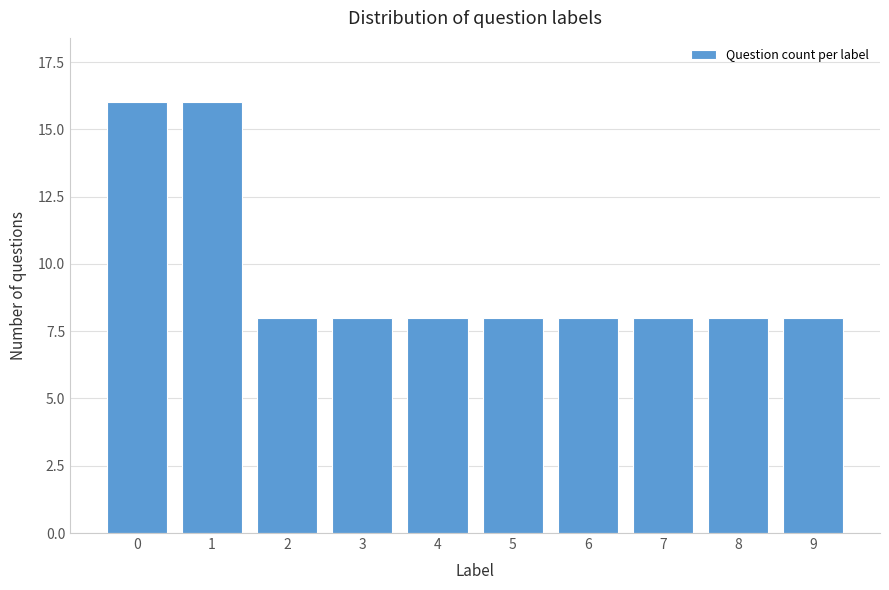

Reading left to right, what are all the values shown in this chart?

0=16	1=16	2=8	3=8	4=8	5=8	6=8	7=8	8=8	9=8